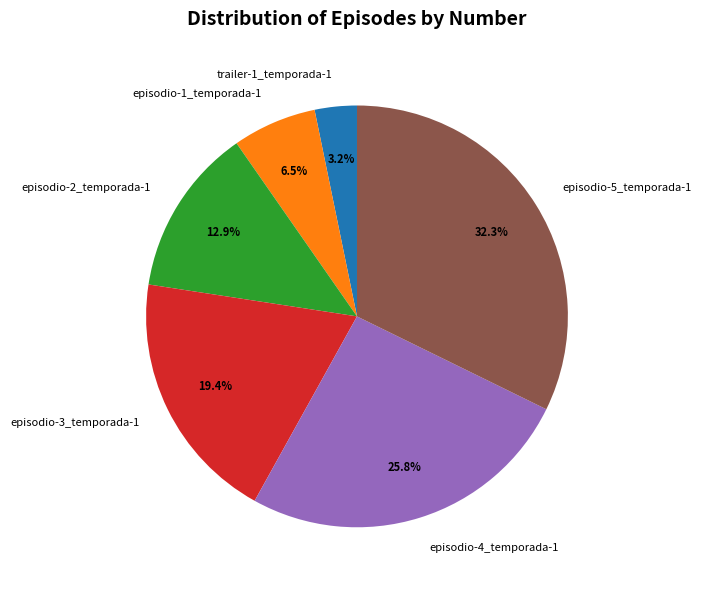

Is the sum of episodio-3_temporada-1 and episodio-4_temporada-1 greater than half?

No